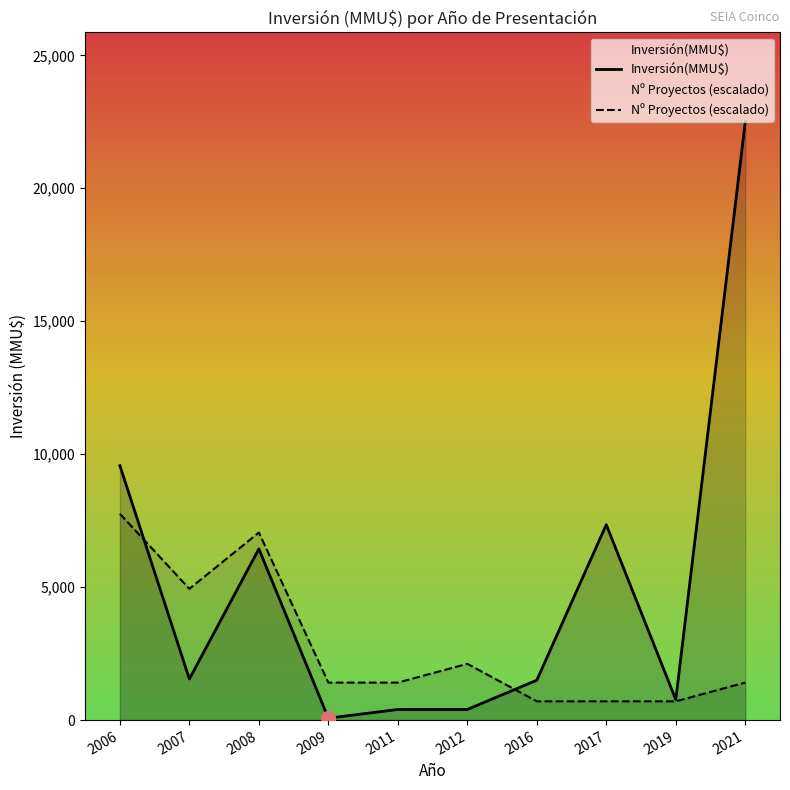

Which series has the largest total across all categories?

Inversión(MMU$)